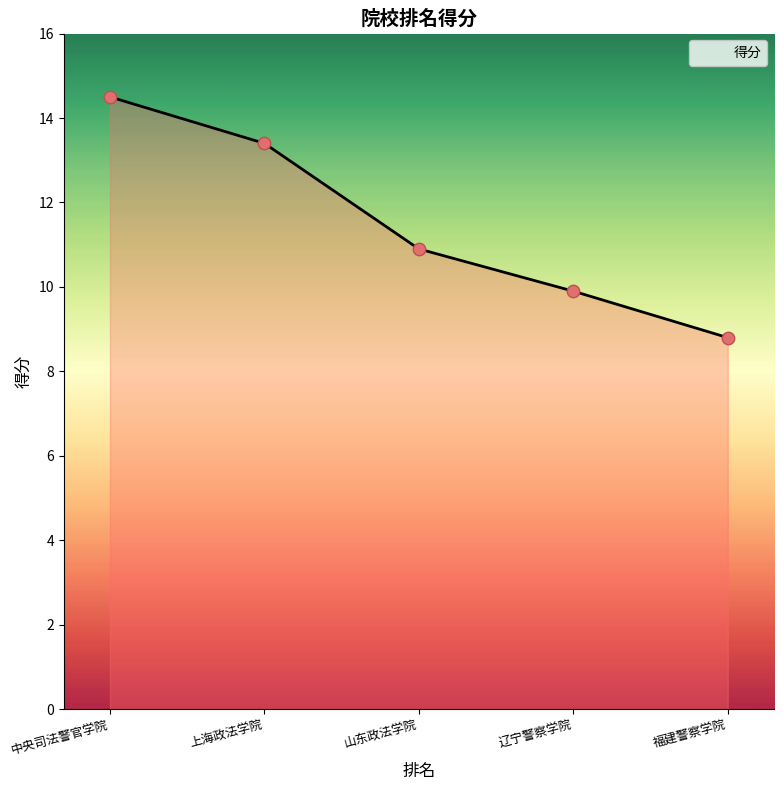

What is the change in value from 中央司法警官学院 to 辽宁警察学院?

-4.6